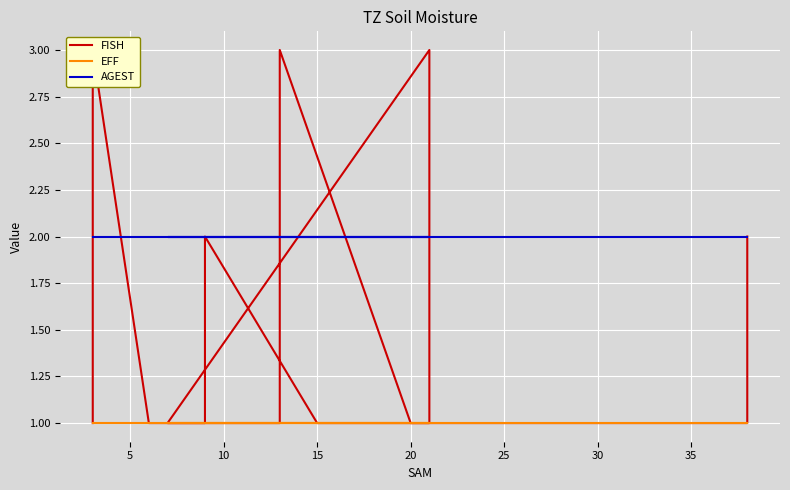

What is the smallest value displayed?

1